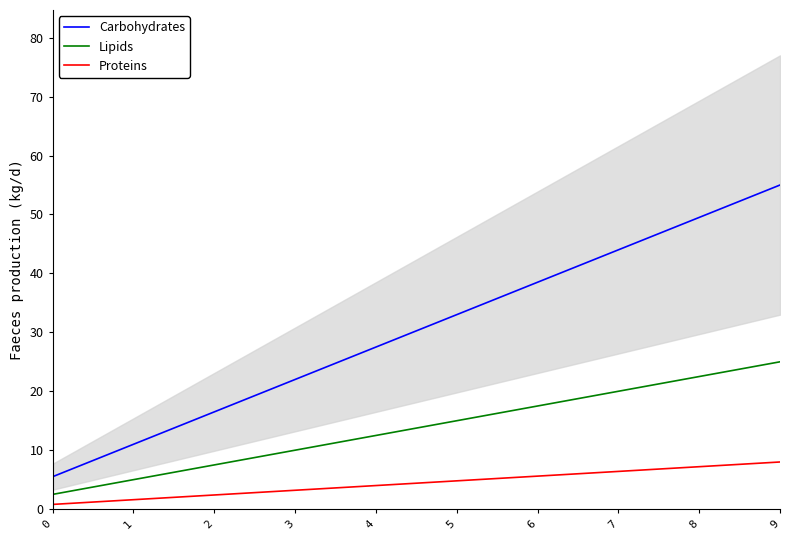

What is the difference between the maximum and minimum values in the Lipids series?

22.5